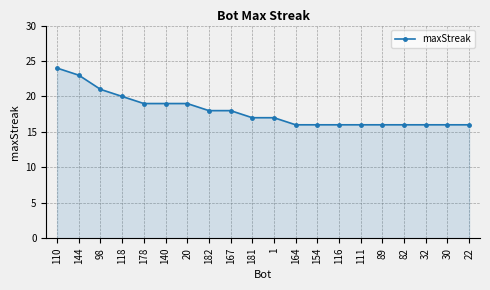

What is the sum of all values?

359